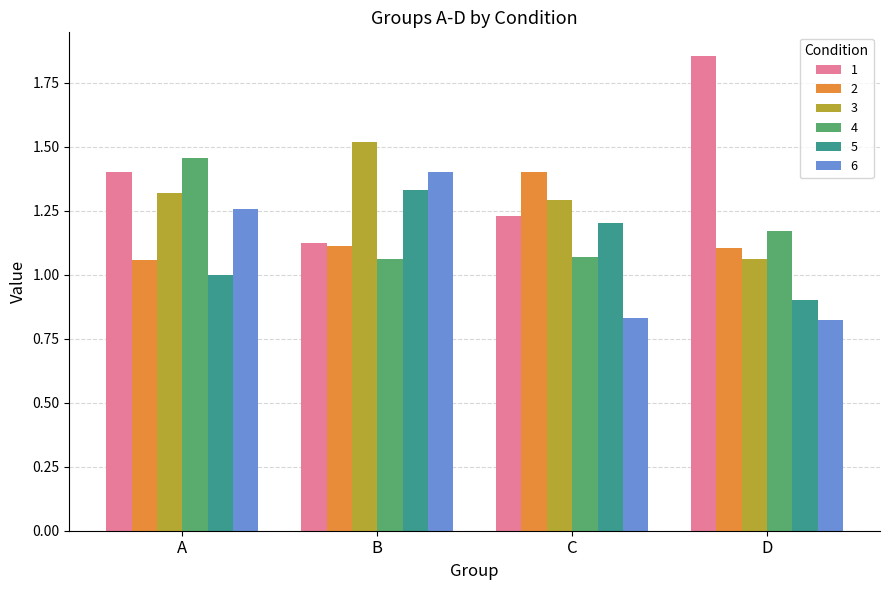

Is the value of 1 at B greater than the value of 4 at D?

No